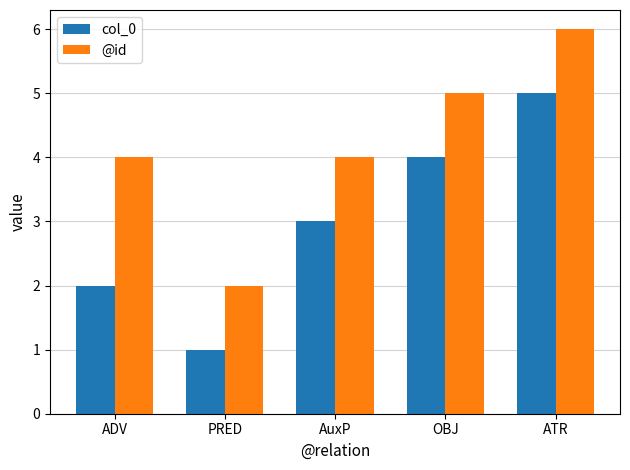

What is the label of the 3rd bar from the right?

AuxP